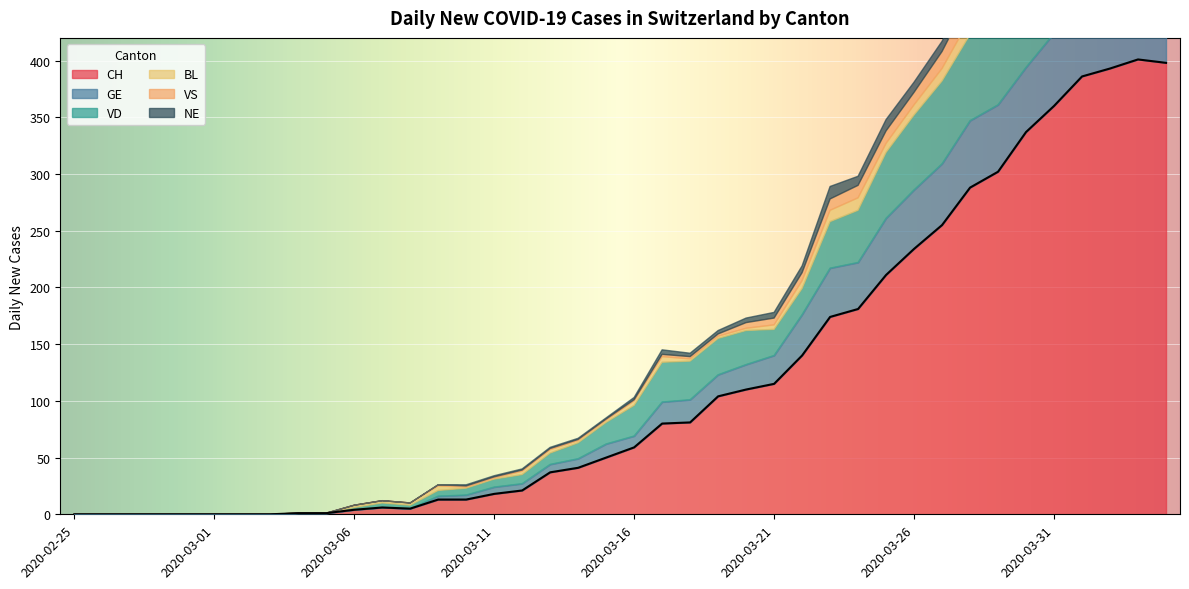

Reading right to left, list all the values displayed in this chart.

CH: 2020-04-04=398	2020-04-03=401	2020-04-02=393	2020-04-01=386	2020-03-31=360	2020-03-30=337	2020-03-29=302	2020-03-28=288	2020-03-27=255	2020-03-26=234	2020-03-25=211	2020-03-24=181	2020-03-23=174	2020-03-22=140	2020-03-21=115	2020-03-20=110	2020-03-19=104	2020-03-18=81	2020-03-17=80	2020-03-16=59	2020-03-15=50	2020-03-14=41	2020-03-13=37	2020-03-12=21	2020-03-11=18	2020-03-10=13	2020-03-09=13	2020-03-08=5	2020-03-07=6	2020-03-06=4	2020-03-05=1	2020-03-04=1	2020-03-03=0	2020-03-02=0	2020-03-01=0	2020-02-29=0	2020-02-28=0	2020-02-27=0	2020-02-26=0	2020-02-25=0
GE: 2020-04-04=61	2020-04-03=65	2020-04-02=62	2020-04-01=64	2020-03-31=64	2020-03-30=57	2020-03-29=59	2020-03-28=59	2020-03-27=54	2020-03-26=52	2020-03-25=50	2020-03-24=41	2020-03-23=43	2020-03-22=36	2020-03-21=25	2020-03-20=22	2020-03-19=19	2020-03-18=20	2020-03-17=19	2020-03-16=10	2020-03-15=12	2020-03-14=8	2020-03-13=7	2020-03-12=6	2020-03-11=6	2020-03-10=4	2020-03-09=3	2020-03-08=0	2020-03-07=0	2020-03-06=0	2020-03-05=0	2020-03-04=0	2020-03-03=0	2020-03-02=0	2020-03-01=0	2020-02-29=0	2020-02-28=0	2020-02-27=0	2020-02-26=0	2020-02-25=0
VD: 2020-04-04=80	2020-04-03=80	2020-04-02=83	2020-04-01=83	2020-03-31=80	2020-03-30=76	2020-03-29=78	2020-03-28=76	2020-03-27=73	2020-03-26=66	2020-03-25=58	2020-03-24=46	2020-03-23=41	2020-03-22=23	2020-03-21=23	2020-03-20=30	2020-03-19=32	2020-03-18=34	2020-03-17=35	2020-03-16=27	2020-03-15=19	2020-03-14=14	2020-03-13=10	2020-03-12=8	2020-03-11=7	2020-03-10=6	2020-03-09=5	2020-03-08=3	2020-03-07=4	2020-03-06=2	2020-03-05=0	2020-03-04=0	2020-03-03=0	2020-03-02=0	2020-03-01=0	2020-02-29=0	2020-02-28=0	2020-02-27=0	2020-02-26=0	2020-02-25=0
BL: 2020-04-04=19	2020-04-03=18	2020-04-02=18	2020-04-01=17	2020-03-31=18	2020-03-30=17	2020-03-29=15	2020-03-28=14	2020-03-27=11	2020-03-26=9	2020-03-25=8	2020-03-24=11	2020-03-23=10	2020-03-22=7	2020-03-21=4	2020-03-20=2	2020-03-19=2	2020-03-18=2	2020-03-17=5	2020-03-16=4	2020-03-15=2	2020-03-14=2	2020-03-13=3	2020-03-12=3	2020-03-11=1	2020-03-10=1	2020-03-09=4	2020-03-08=2	2020-03-07=2	2020-03-06=2	2020-03-05=0	2020-03-04=0	2020-03-03=0	2020-03-02=0	2020-03-01=0	2020-02-29=0	2020-02-28=0	2020-02-27=0	2020-02-26=0	2020-02-25=0
VS: 2020-04-04=26	2020-04-03=27	2020-04-02=23	2020-04-01=23	2020-03-31=23	2020-03-30=21	2020-03-29=23	2020-03-28=19	2020-03-27=15	2020-03-26=11	2020-03-25=11	2020-03-24=11	2020-03-23=10	2020-03-22=7	2020-03-21=6	2020-03-20=5	2020-03-19=2	2020-03-18=2	2020-03-17=2	2020-03-16=1	2020-03-15=1	2020-03-14=1	2020-03-13=1	2020-03-12=1	2020-03-11=1	2020-03-10=1	2020-03-09=1	2020-03-08=0	2020-03-07=0	2020-03-06=0	2020-03-05=0	2020-03-04=0	2020-03-03=0	2020-03-02=0	2020-03-01=0	2020-02-29=0	2020-02-28=0	2020-02-27=0	2020-02-26=0	2020-02-25=0
NE: 2020-04-04=10	2020-04-03=11	2020-04-02=12	2020-04-01=14	2020-03-31=14	2020-03-30=12	2020-03-29=16	2020-03-28=11	2020-03-27=9	2020-03-26=9	2020-03-25=10	2020-03-24=8	2020-03-23=11	2020-03-22=6	2020-03-21=5	2020-03-20=4	2020-03-19=3	2020-03-18=3	2020-03-17=4	2020-03-16=2	2020-03-15=1	2020-03-14=1	2020-03-13=1	2020-03-12=1	2020-03-11=1	2020-03-10=1	2020-03-09=0	2020-03-08=0	2020-03-07=0	2020-03-06=0	2020-03-05=0	2020-03-04=0	2020-03-03=0	2020-03-02=0	2020-03-01=0	2020-02-29=0	2020-02-28=0	2020-02-27=0	2020-02-26=0	2020-02-25=0